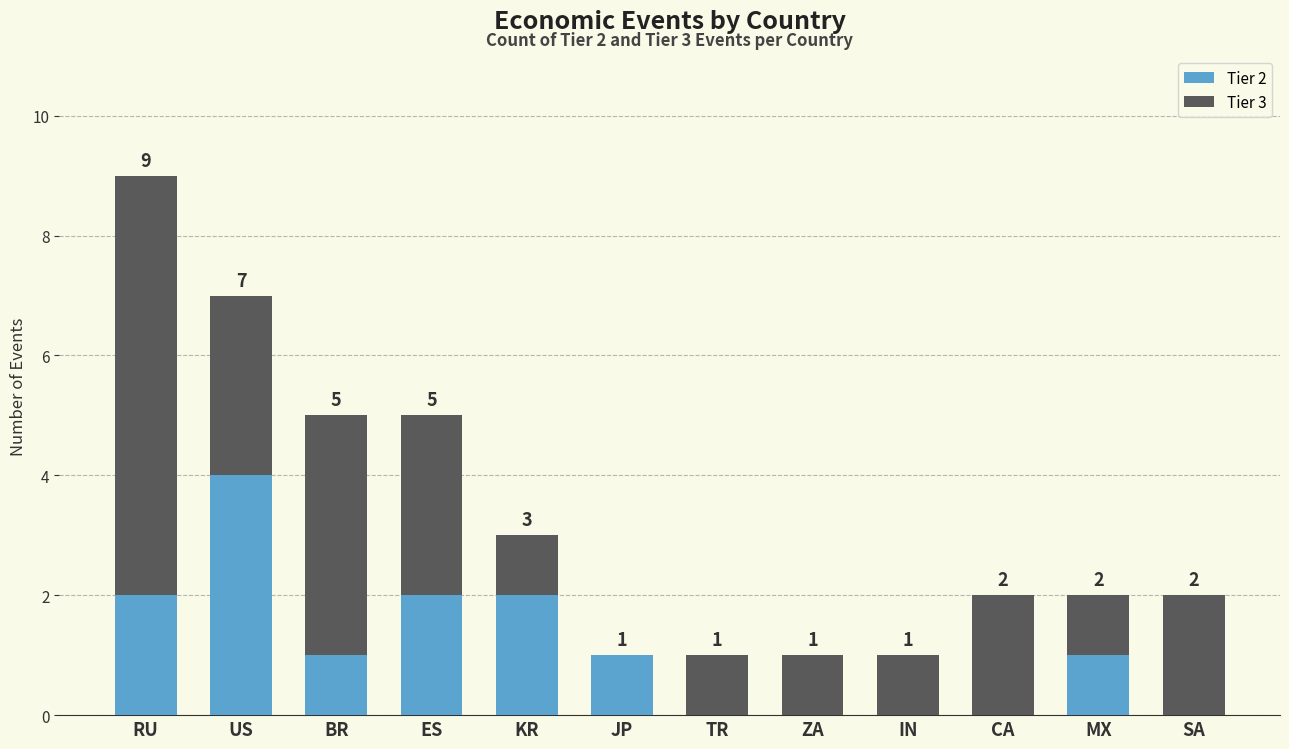

Count the number of data series in this chart.

2